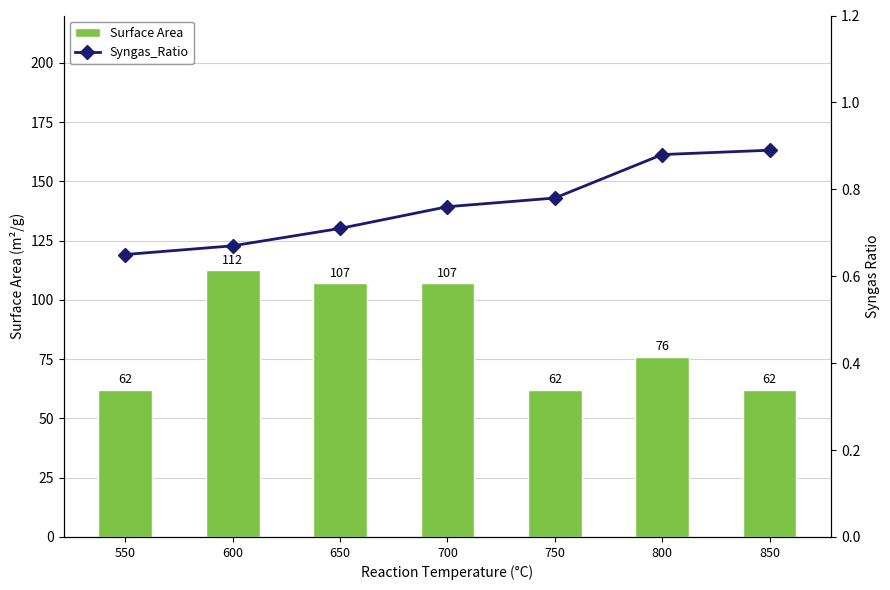

Rank the series by their maximum value, from lowest to highest.

Syngas_Ratio, Surface Area